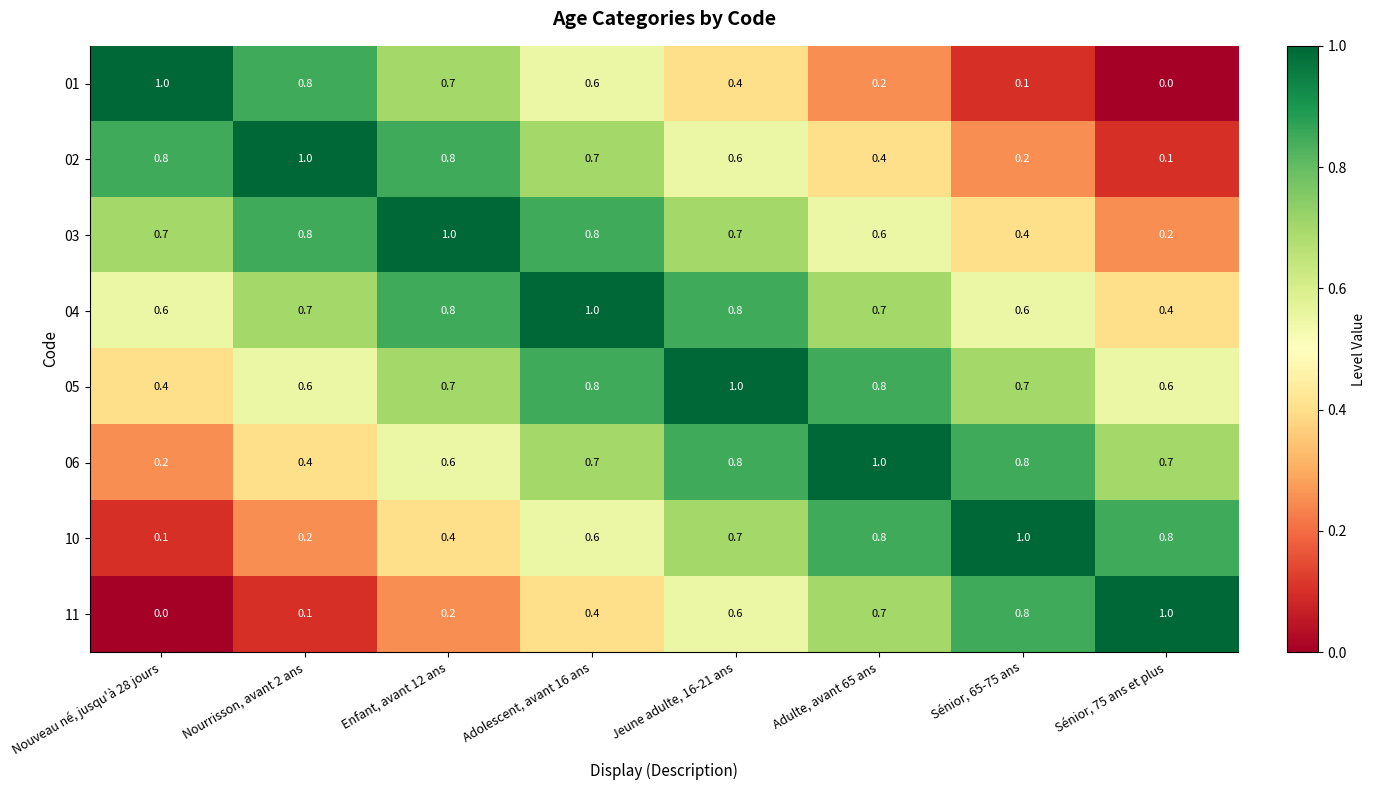

What is the maximum value shown in the chart?

1.0